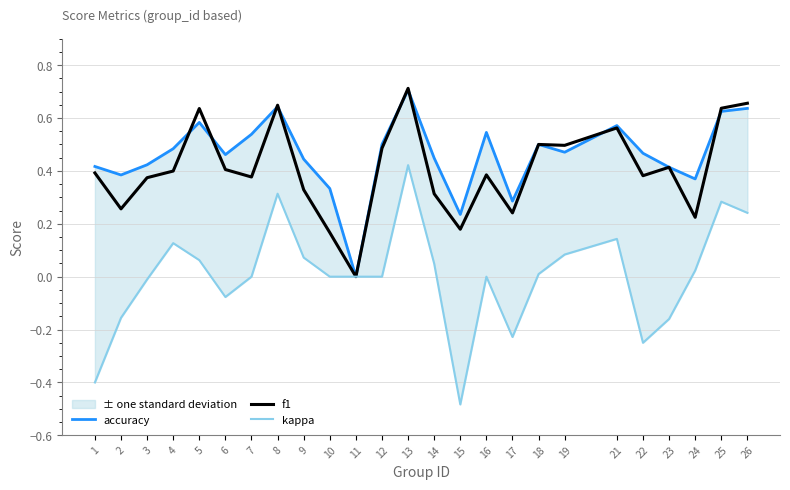

True or false: kappa and accuracy cross at least once.

False